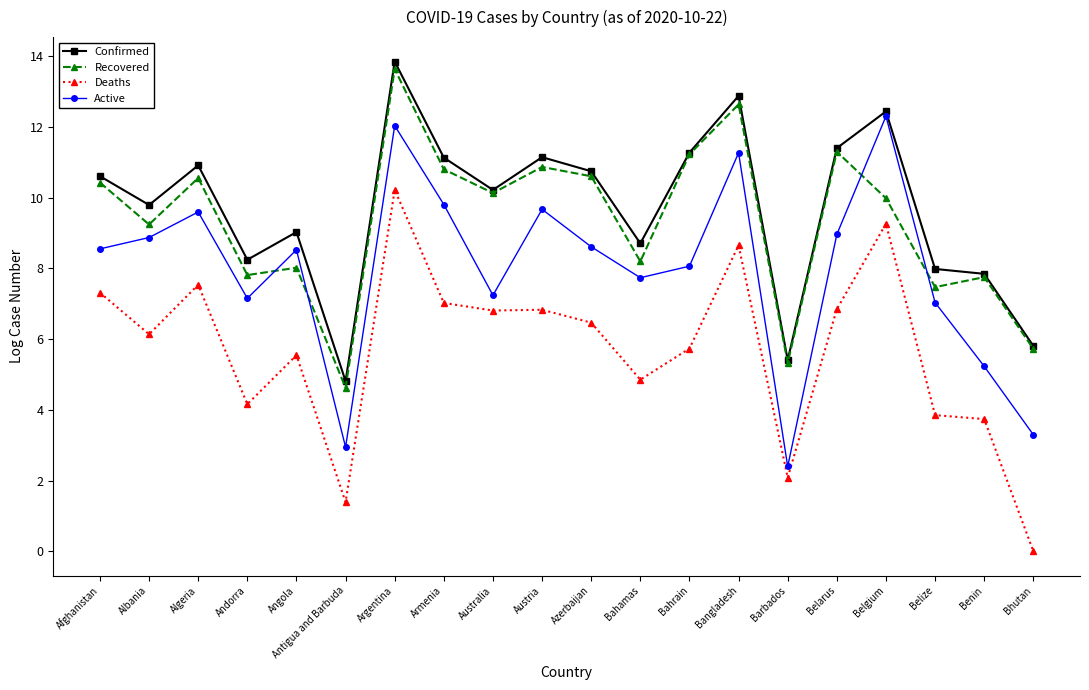

What is the value of the Confirmed point at the 13th from the left?

11.3